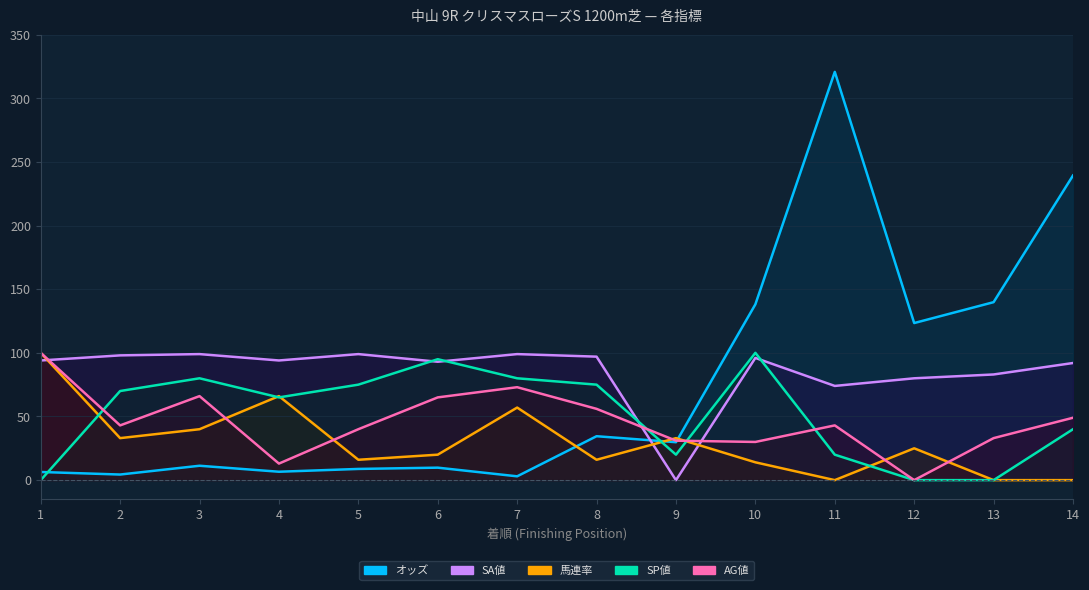

Reading right to left, list all the values displayed in this chart.

オッズ: 239.3	139.8	123.4	320.7	138.1	29.8	34.5	3.0	9.8	8.8	6.6	11.3	4.4	6.4
SP値: 40.0	0.0	0.0	20.0	100.0	20.0	75.0	80.0	95.0	75.0	65.0	80.0	70.0	0.0
AG値: 49.0	33.0	0.0	43.0	30.0	31.0	56.0	73.0	65.0	40.0	13.0	66.0	43.0	100.0
SA値: 92.0	83.0	80.0	74.0	96.0	0.0	97.0	99.0	93.0	99.0	94.0	99.0	98.0	94.0
馬連率: 0.0	0.0	25.0	0.0	14.0	33.0	16.0	57.0	20.0	16.0	66.0	40.0	33.0	100.0